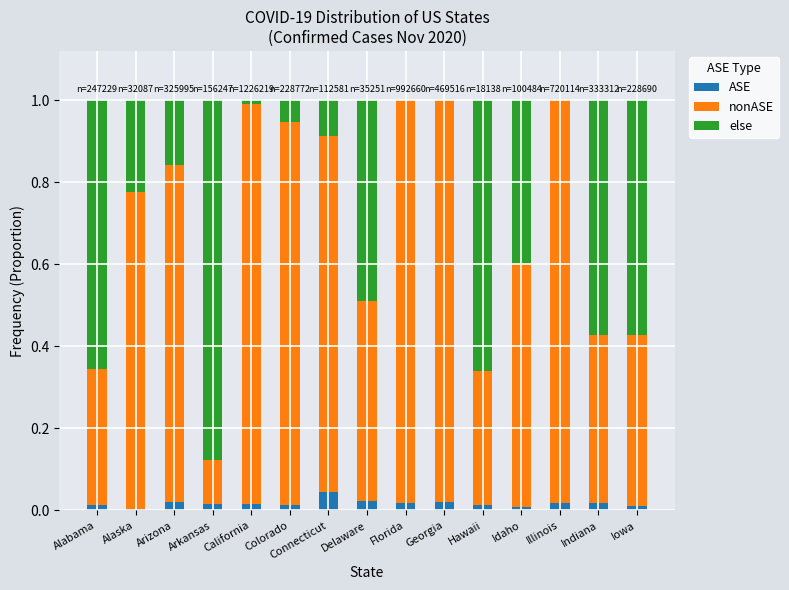

Which series has the widest spread of values?

else